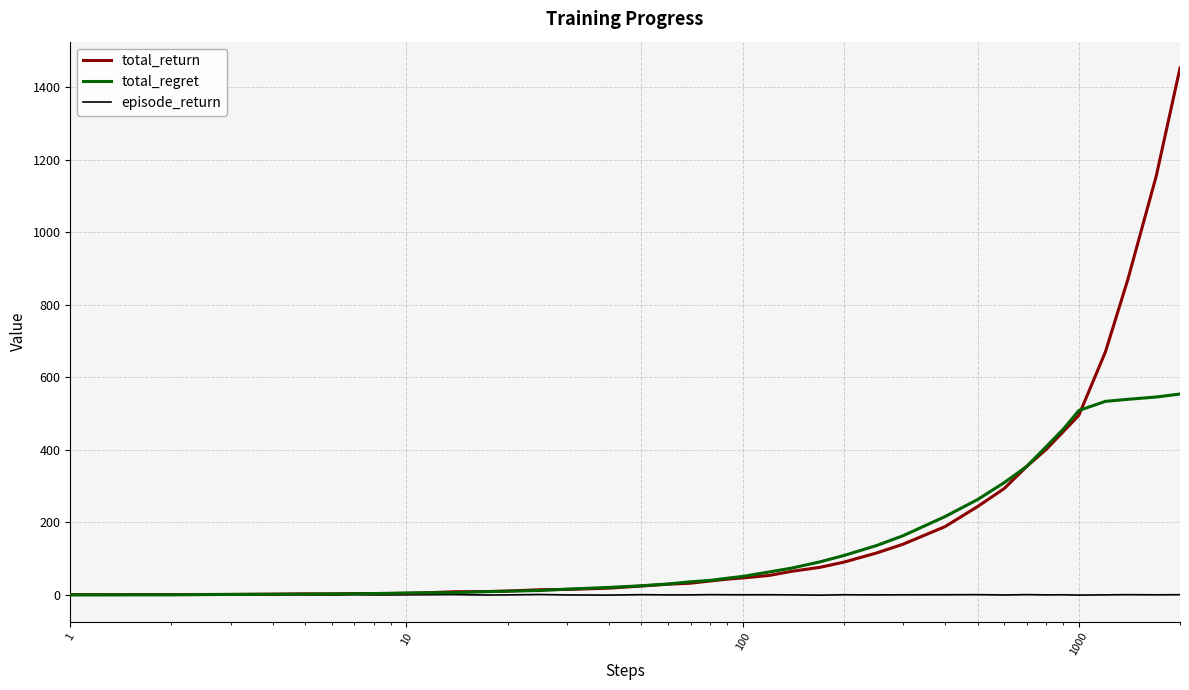

What is the maximum value for total_return?

1453.3